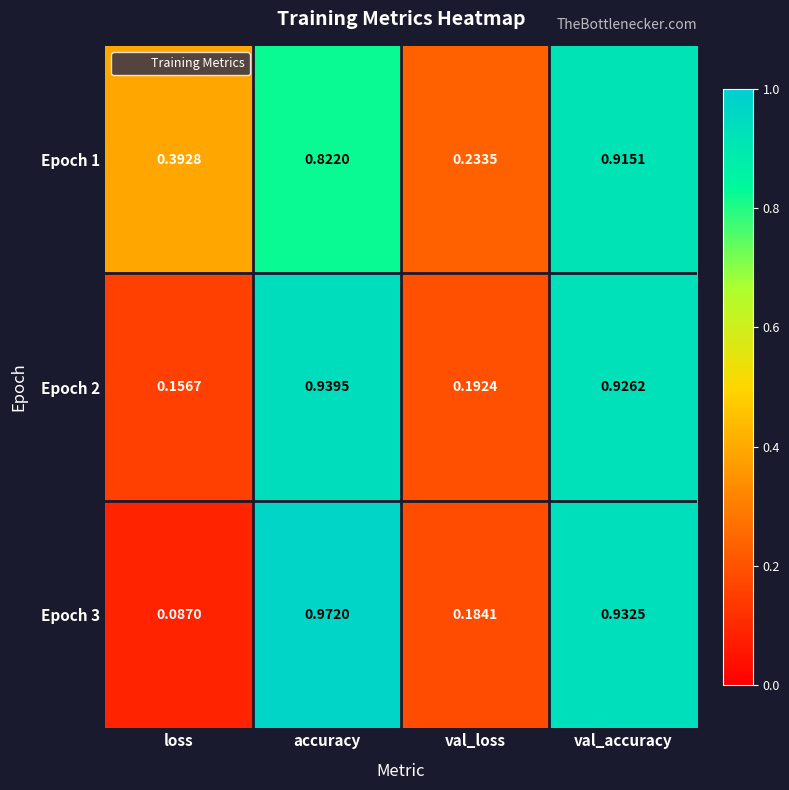

Which category has the lowest value across all series?

loss